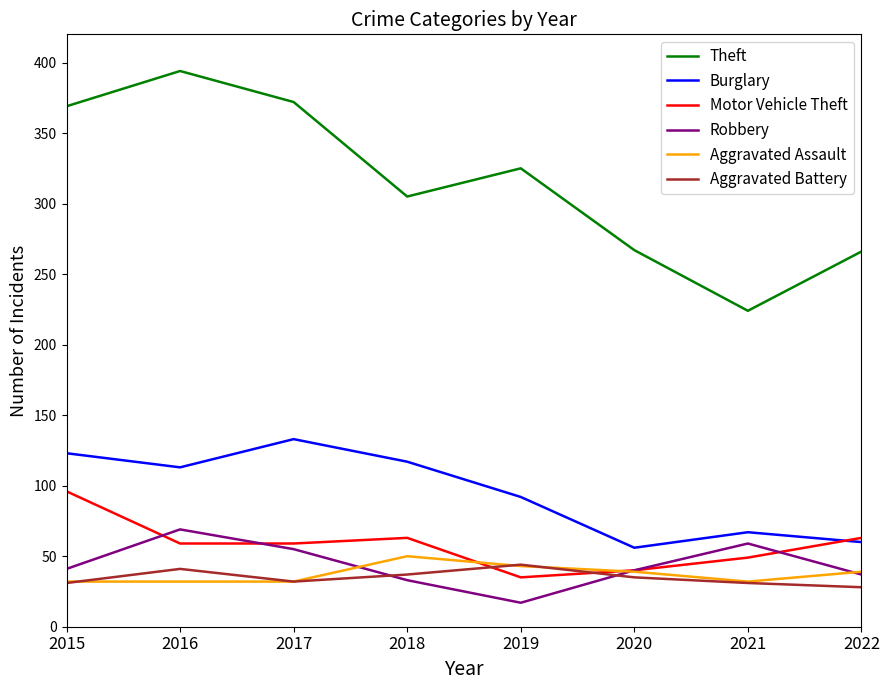

Where is the first local minimum for Burglary?

2016